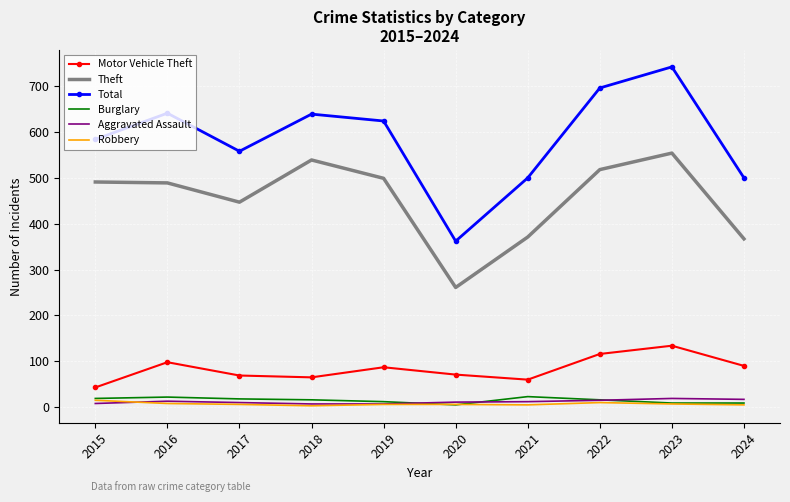

Is the value of Total at 2019 greater than the value of Robbery at 2015?

Yes